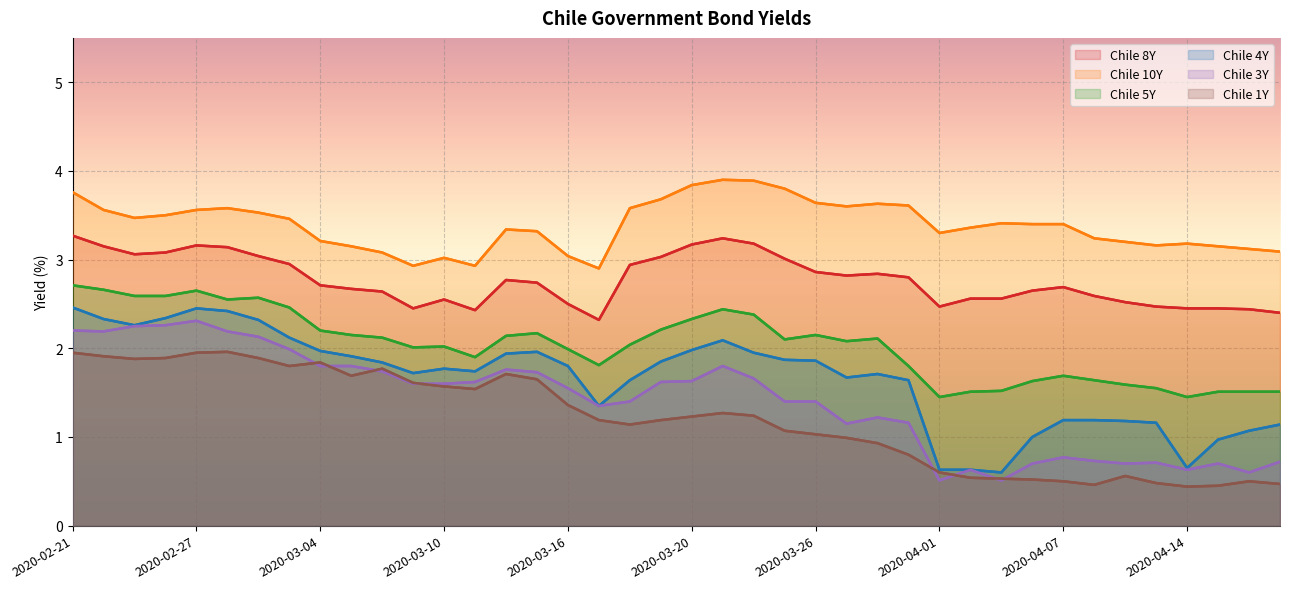

True or false: Chile 3Y has more than 0 interior local peaks.

True